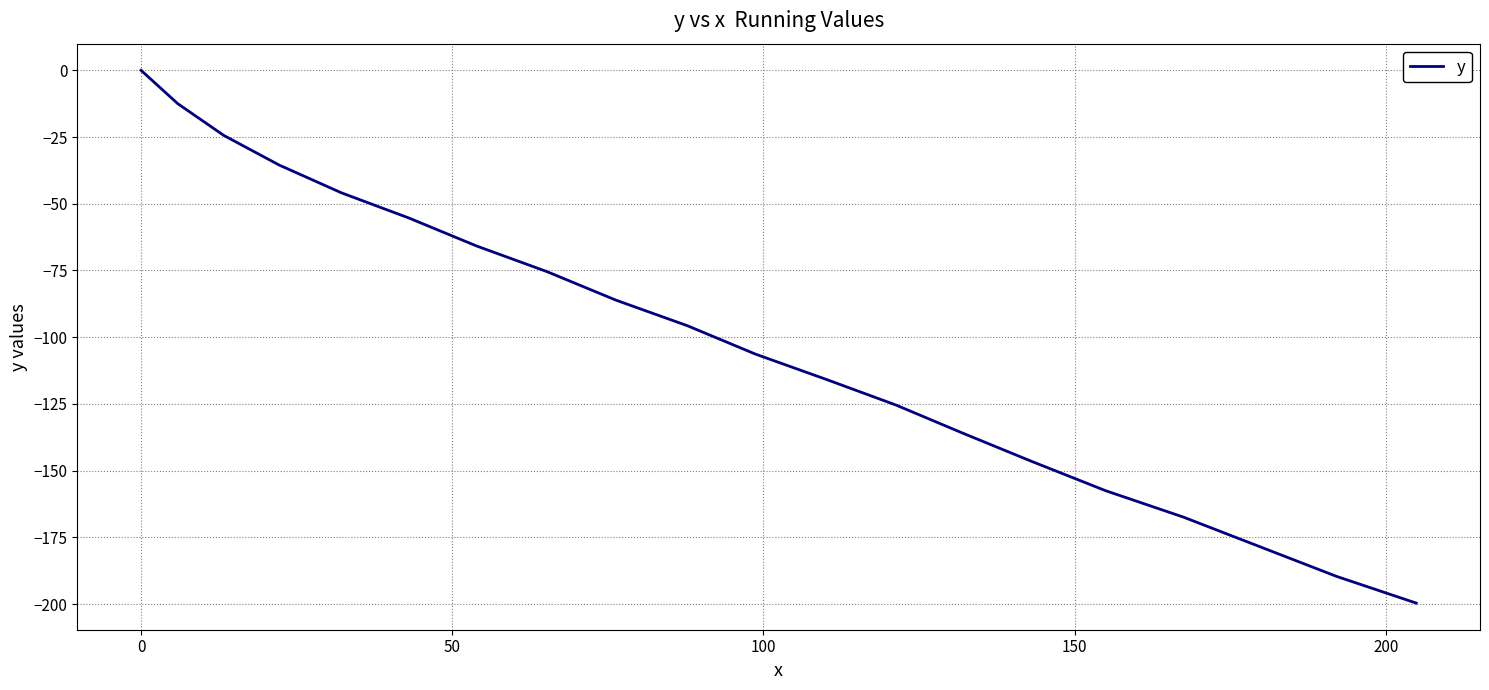

What is the difference between the maximum and minimum values?

199.6